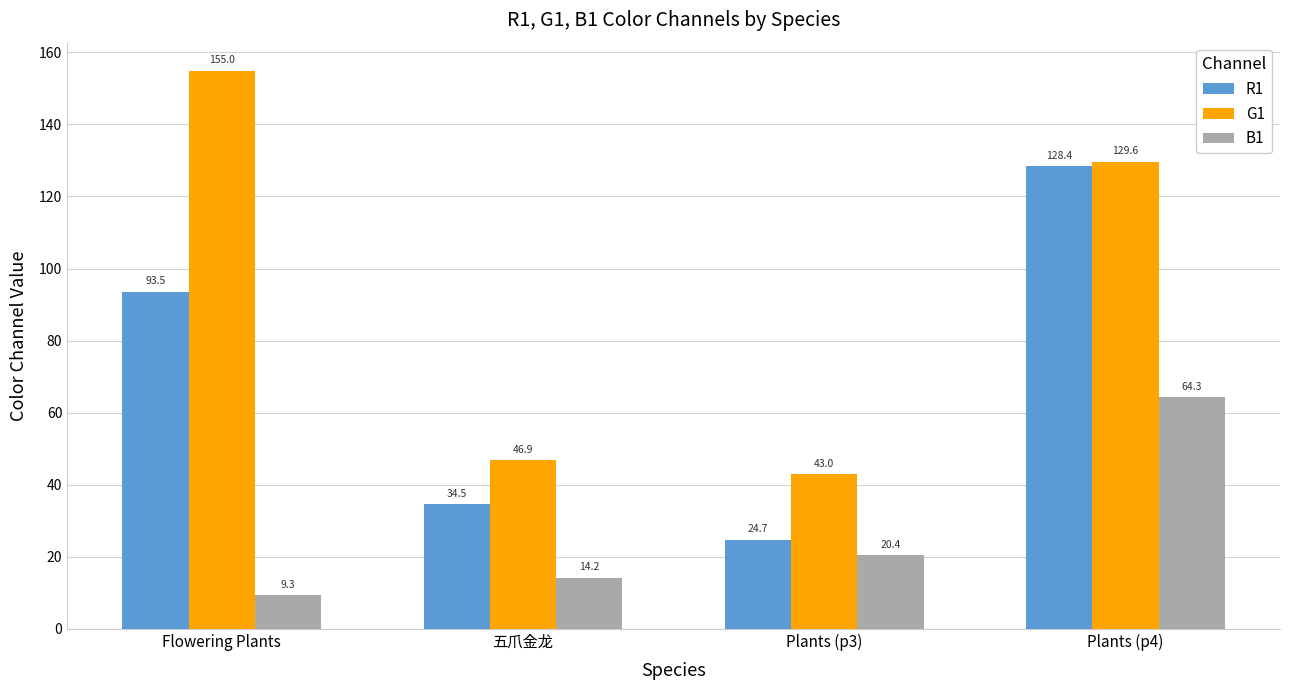

The B1 series shows 64.3 at Plants (p4). True or false?

True